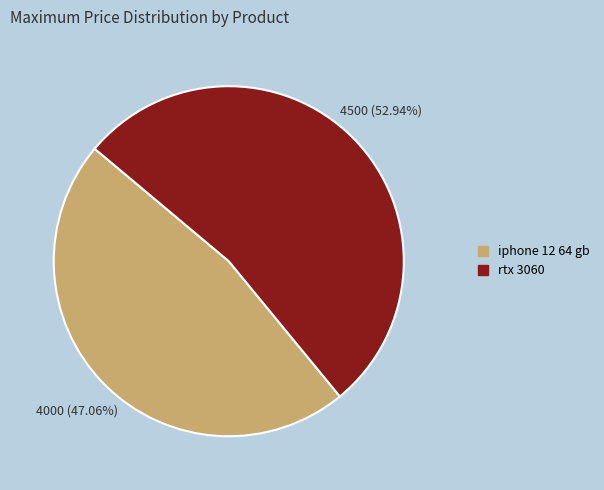

How much of the chart is everything except iphone 12 64 gb?

52.9%